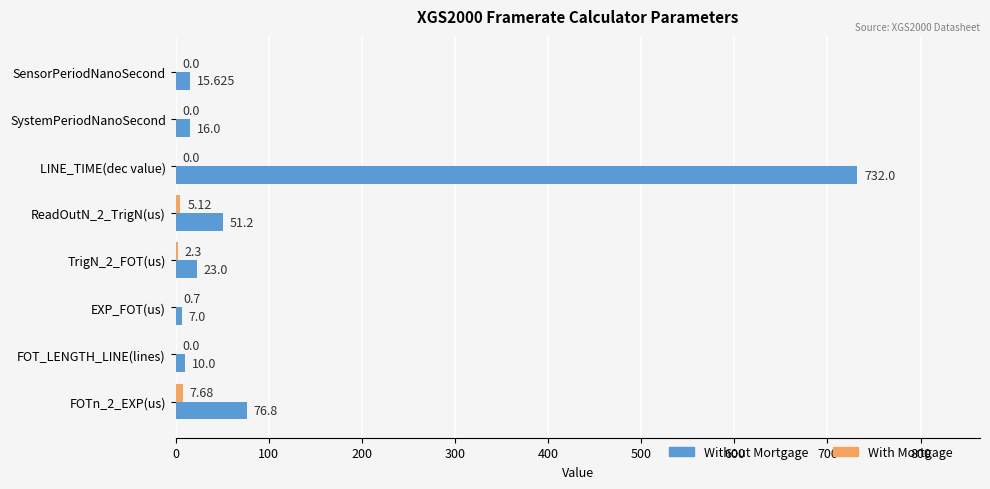

Which series has the widest spread of values?

Without Mortgage